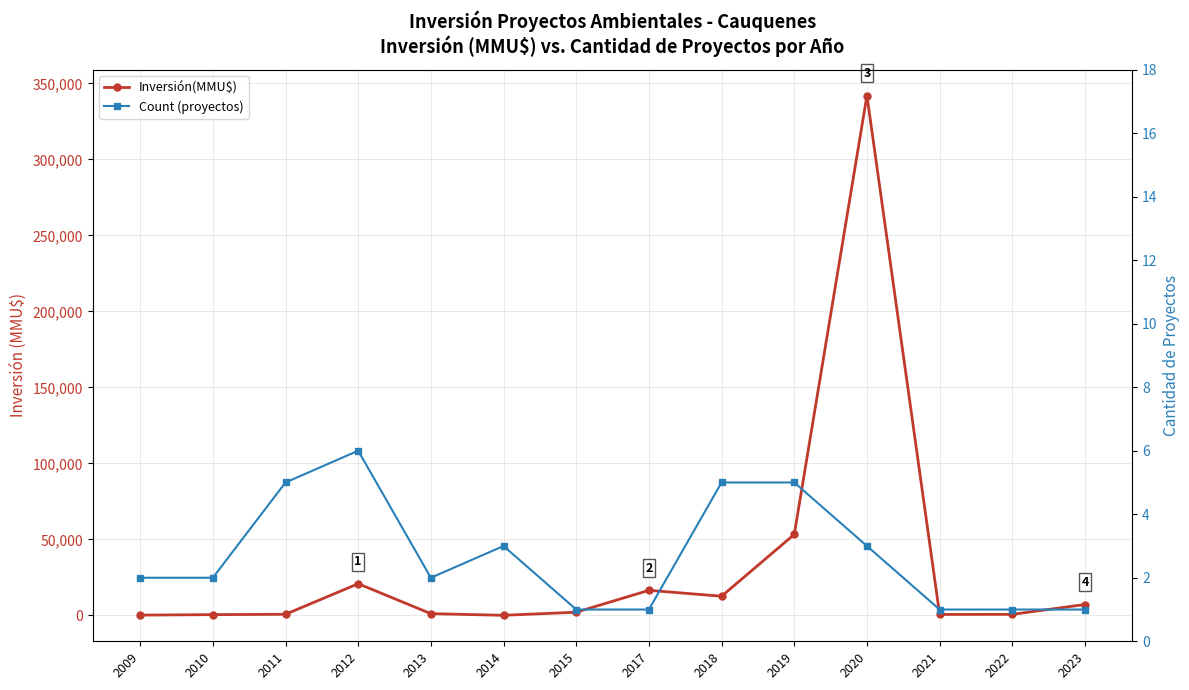

How many values in the Count (proyectos) series exceed 2?

6